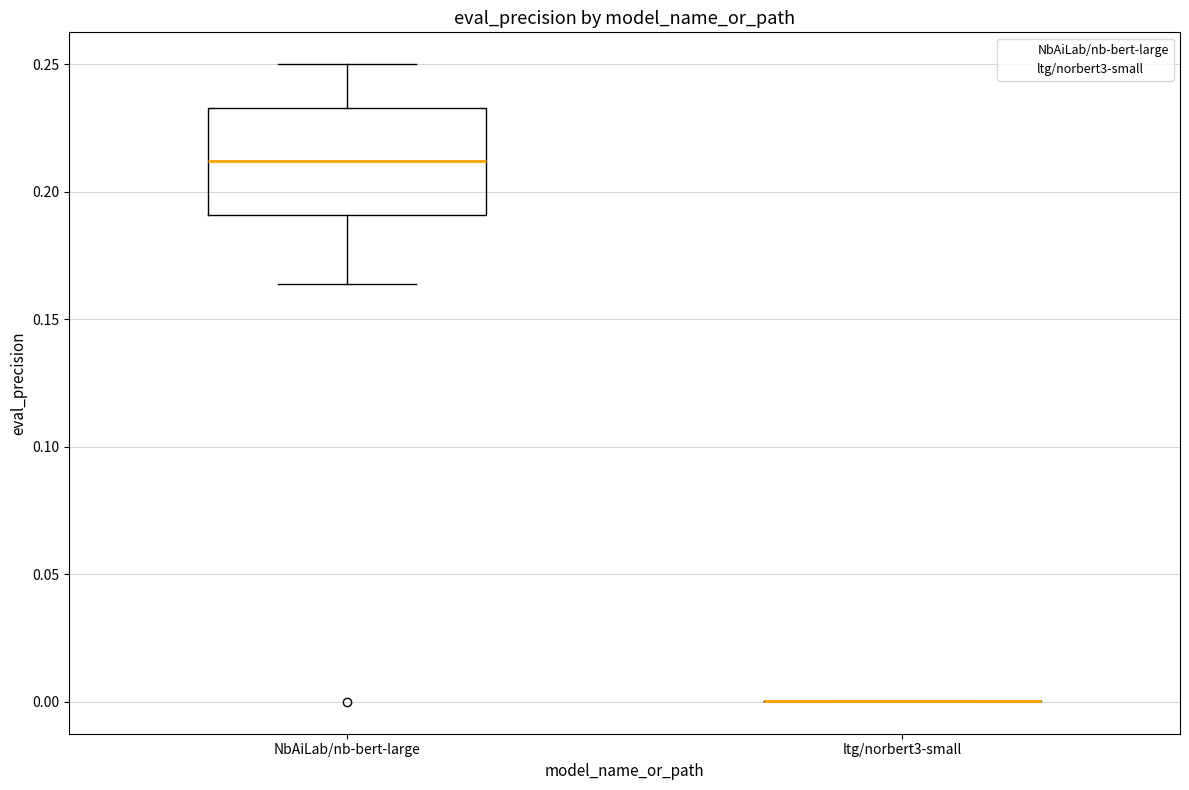

Reading left to right, transcribe this box plot: for each box, give where its median line is, the range the box spans, and where its two whiskers end, as read against the y-axis. The values are not printed on the chart, so give them approximately, as read against the axis.

NbAiLab/nb-bert-large: median 0.210, box 0.190 to 0.235, whiskers 0.165 to 0.250
ltg/norbert3-small: box collapsed to a line at 0.000, whiskers 0.000 to 0.000